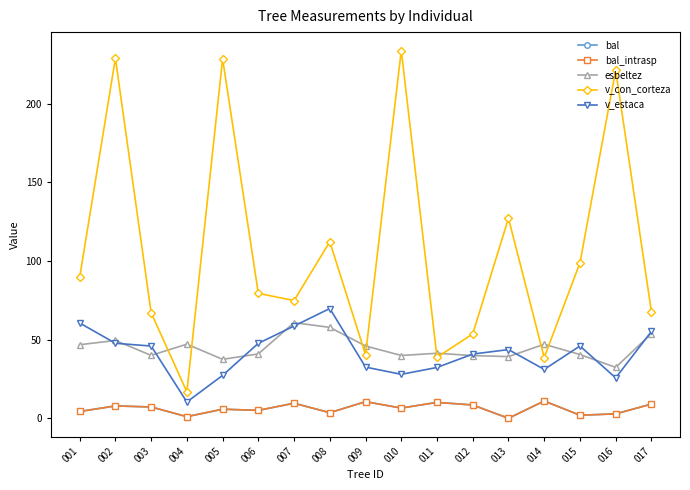

Is this an area chart (filled region under the line)?

No